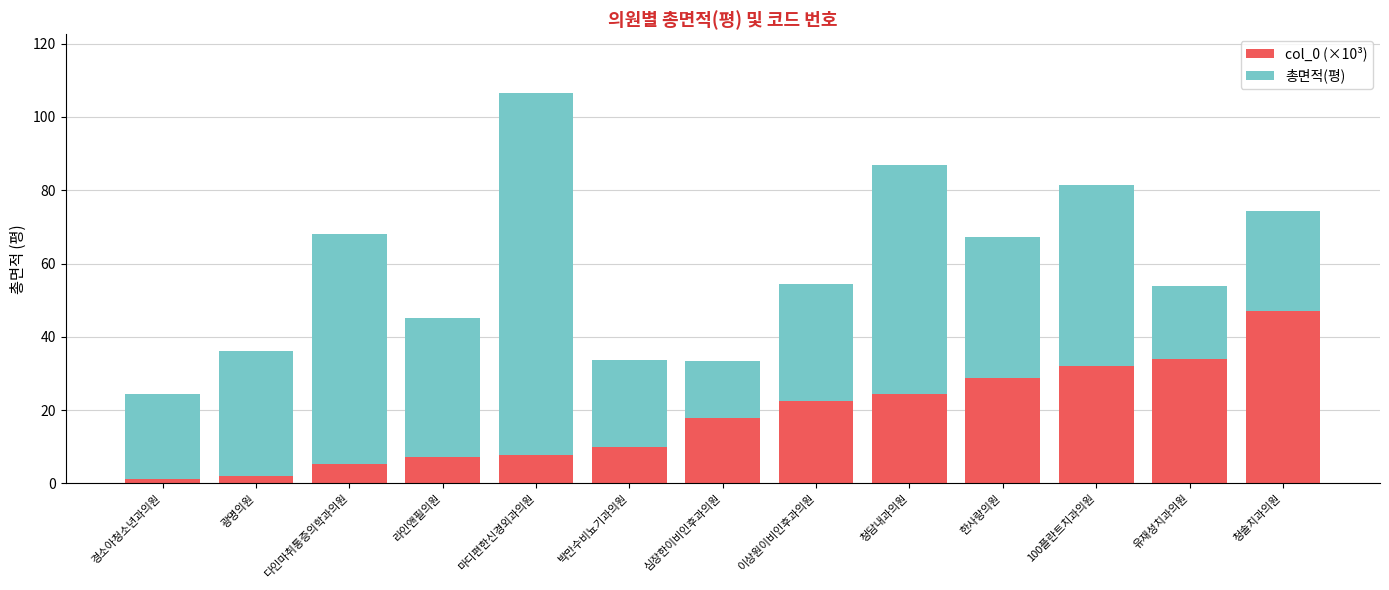

What is the difference between the maximum and minimum values in the col_0 (×10³) series?

45.7